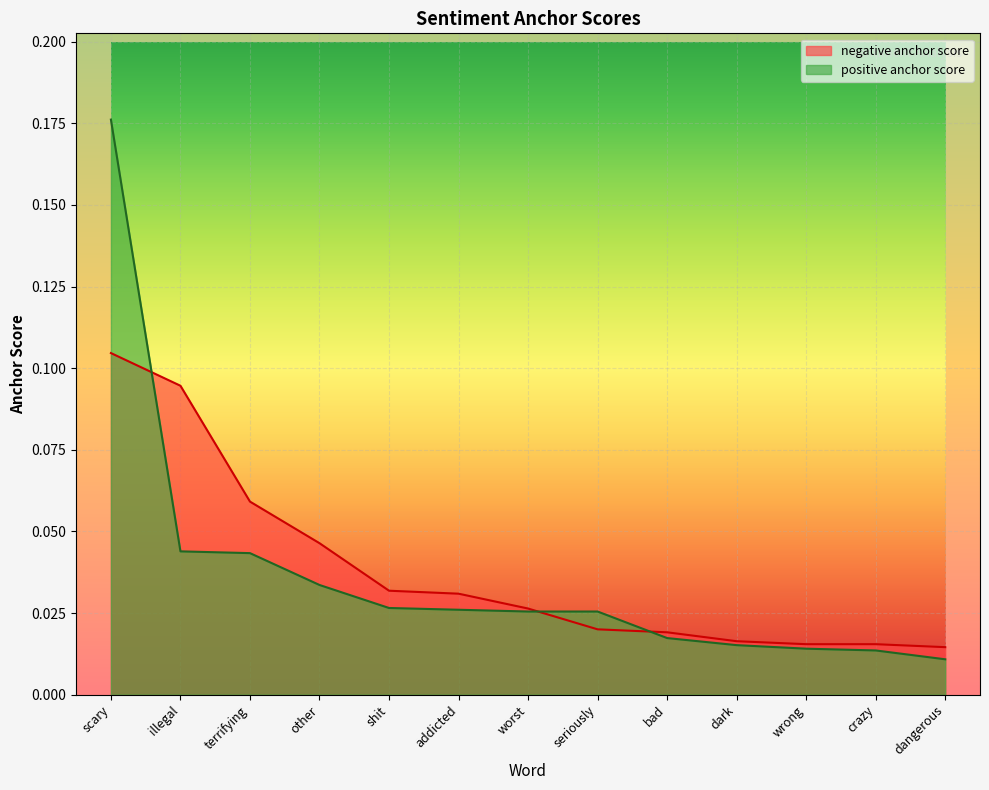

What position from the right is crazy?

2